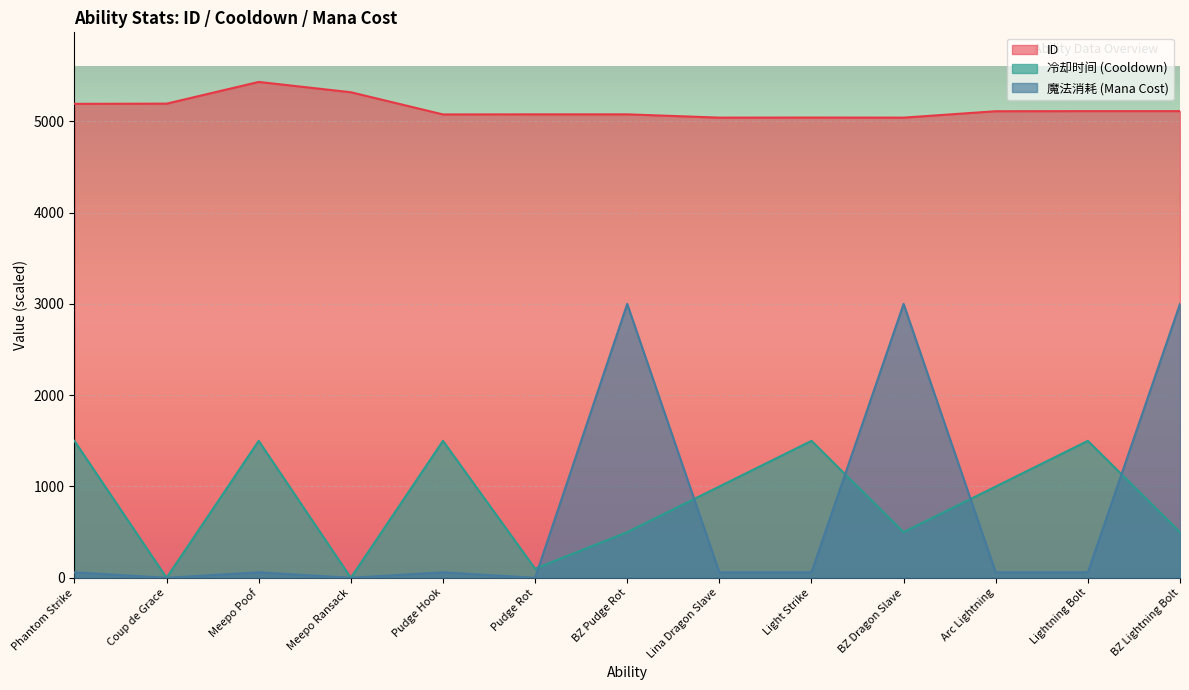

Reading left to right, list all the values displayed in this chart.

ID: Phantom Strike=5191	Coup de Grace=5193	Meepo Poof=5431	Meepo Ransack=5318	Pudge Hook=5075	Pudge Rot=5076	BZ Pudge Rot=5076	Lina Dragon Slave=5040	Light Strike=5041	BZ Dragon Slave=5040	Arc Lightning=5110	Lightning Bolt=5111	BZ Lightning Bolt=5111
冷却时间: Phantom Strike=1500	Coup de Grace=0	Meepo Poof=1500	Meepo Ransack=0	Pudge Hook=1500	Pudge Rot=100	BZ Pudge Rot=500	Lina Dragon Slave=1000	Light Strike=1500	BZ Dragon Slave=500	Arc Lightning=1000	Lightning Bolt=1500	BZ Lightning Bolt=500
魔法消耗: Phantom Strike=60	Coup de Grace=0	Meepo Poof=60	Meepo Ransack=0	Pudge Hook=60	Pudge Rot=0	BZ Pudge Rot=3000	Lina Dragon Slave=60	Light Strike=60	BZ Dragon Slave=3000	Arc Lightning=60	Lightning Bolt=60	BZ Lightning Bolt=3000